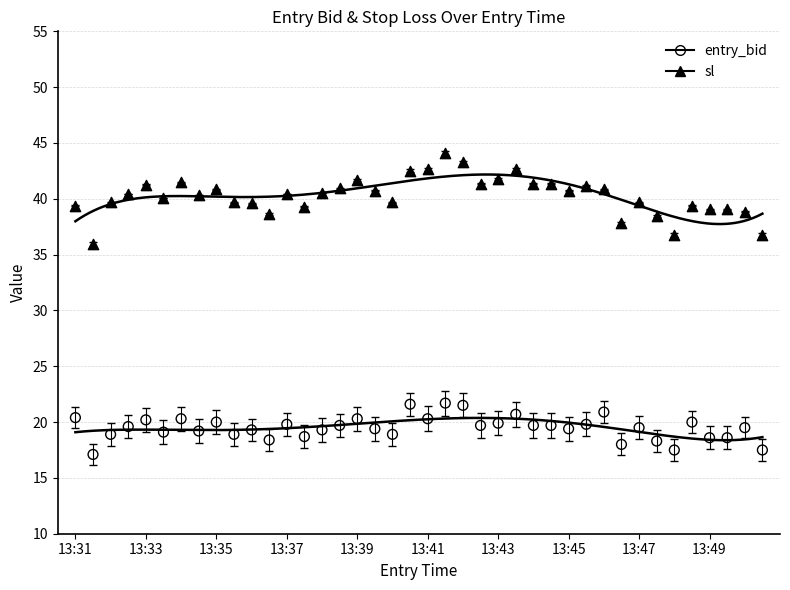

What are all the series names shown in the legend?

entry_bid, sl